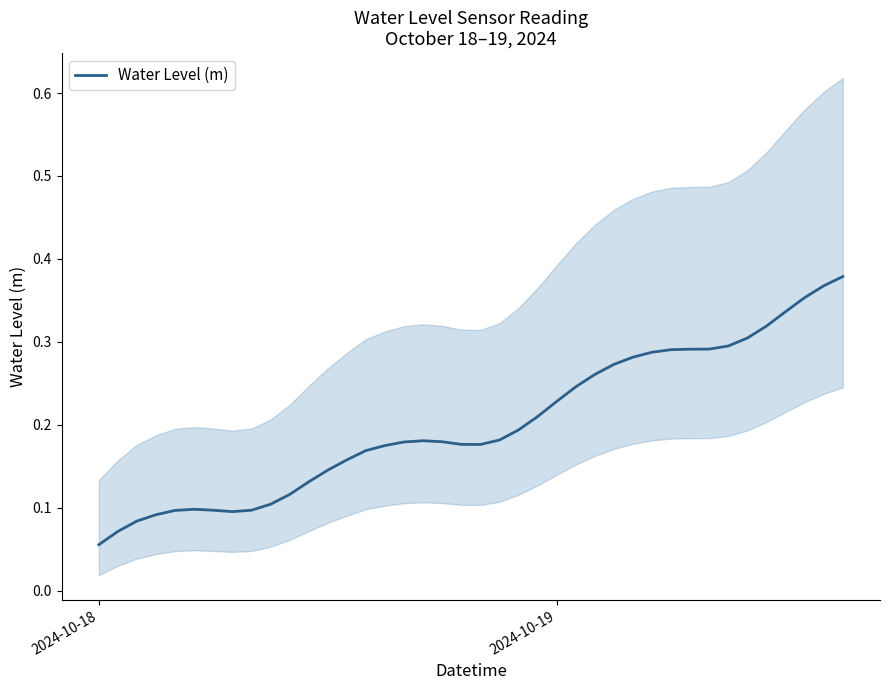

Where is Water Level (m) nearest to the value 0?

2024-10-18